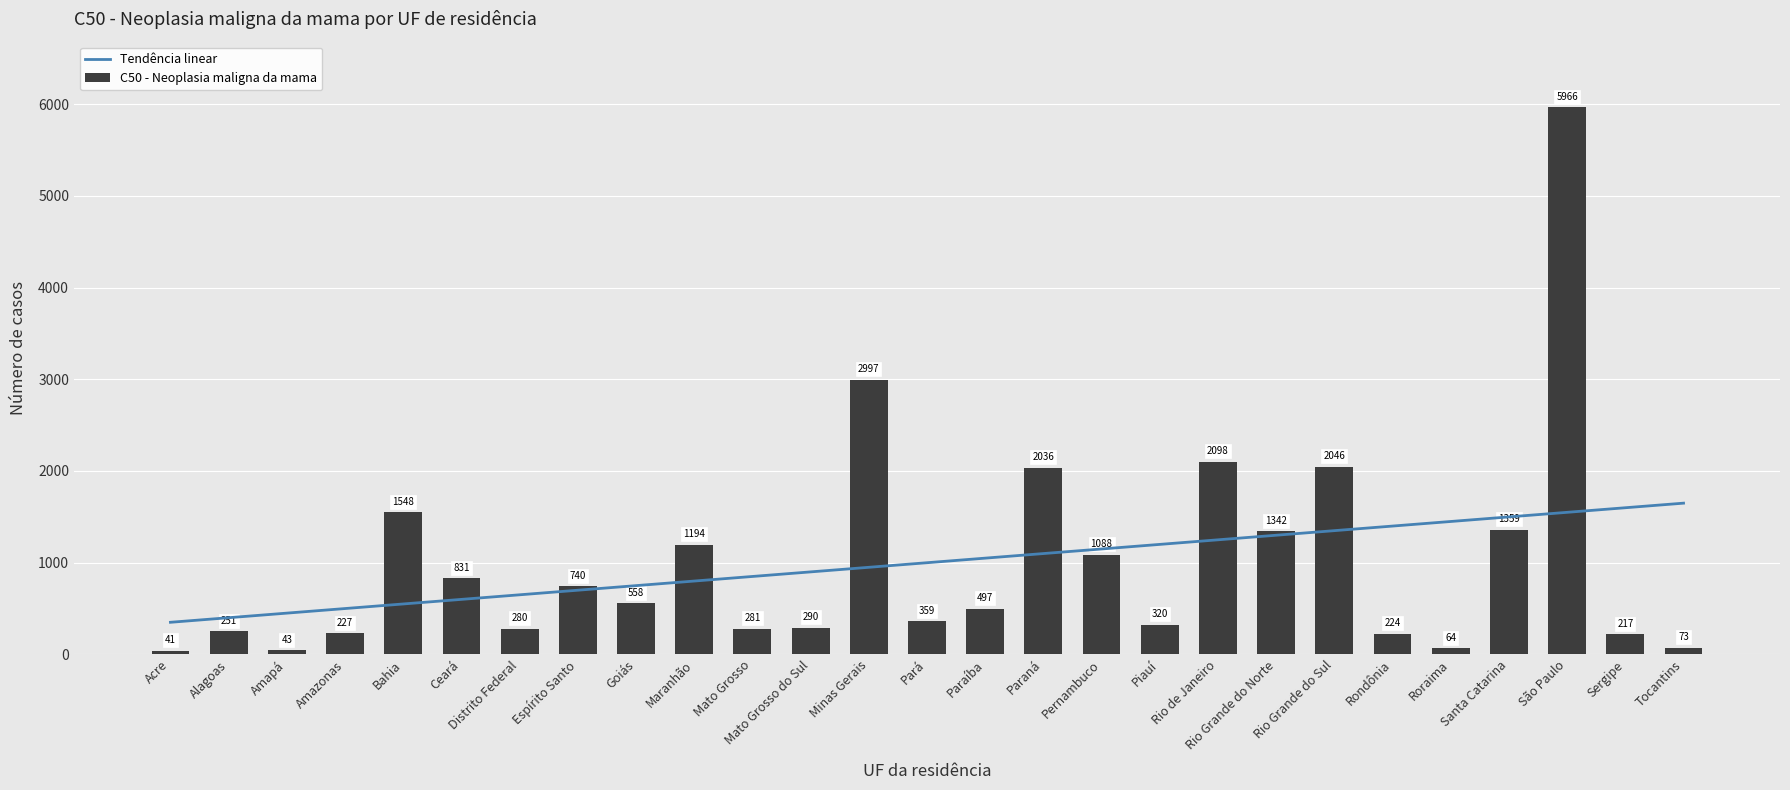

What are all the series names shown in the legend?

Tendência linear, C50 - Neoplasia maligna da mama